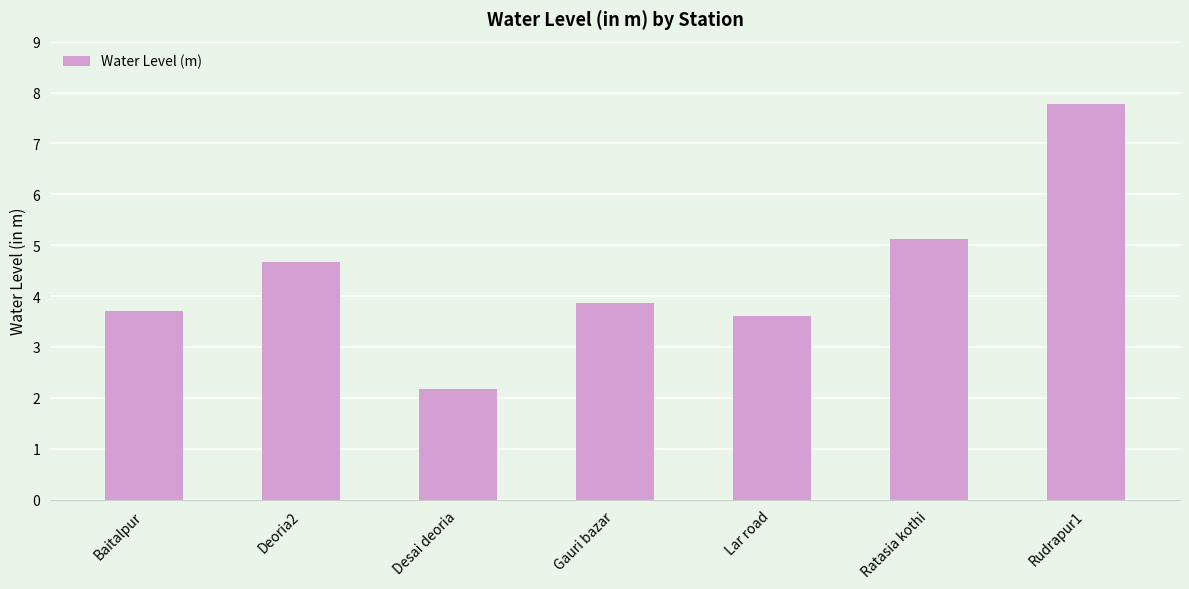

Where is the data nearest to the value 4?

Gauri bazar